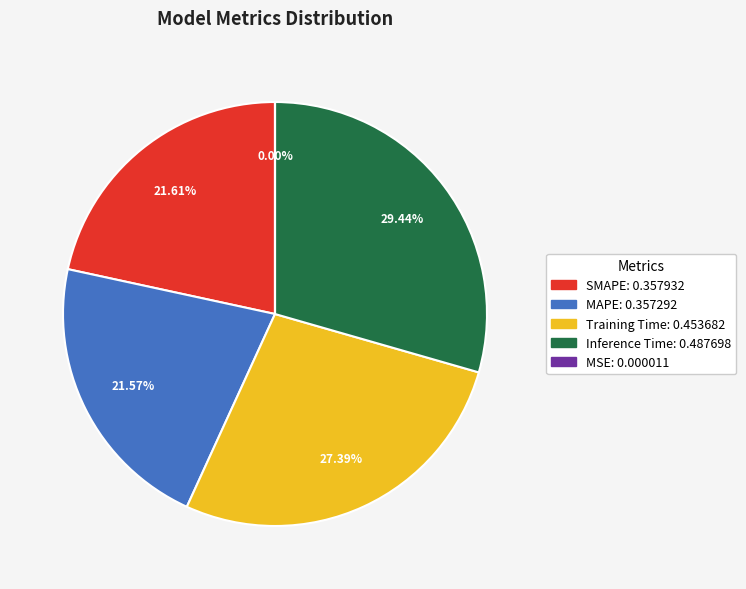

What is the largest slice in the pie chart?

Inference Time